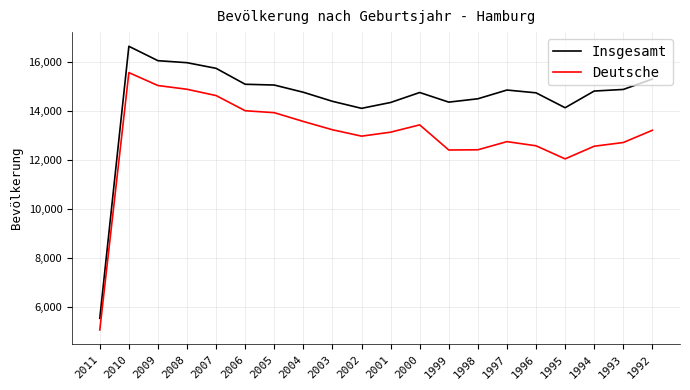

Is it true that Deutsche equals 17218 at 1999?

False